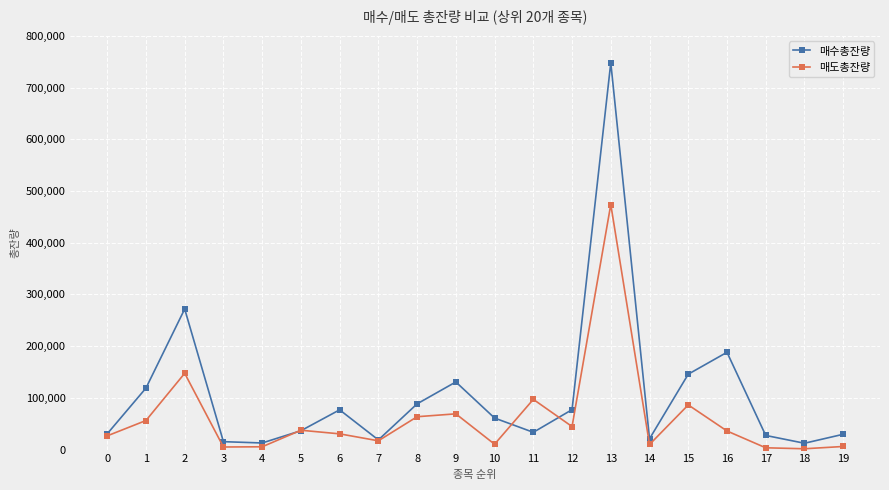

Which series has the largest total across all categories?

매수총잔량